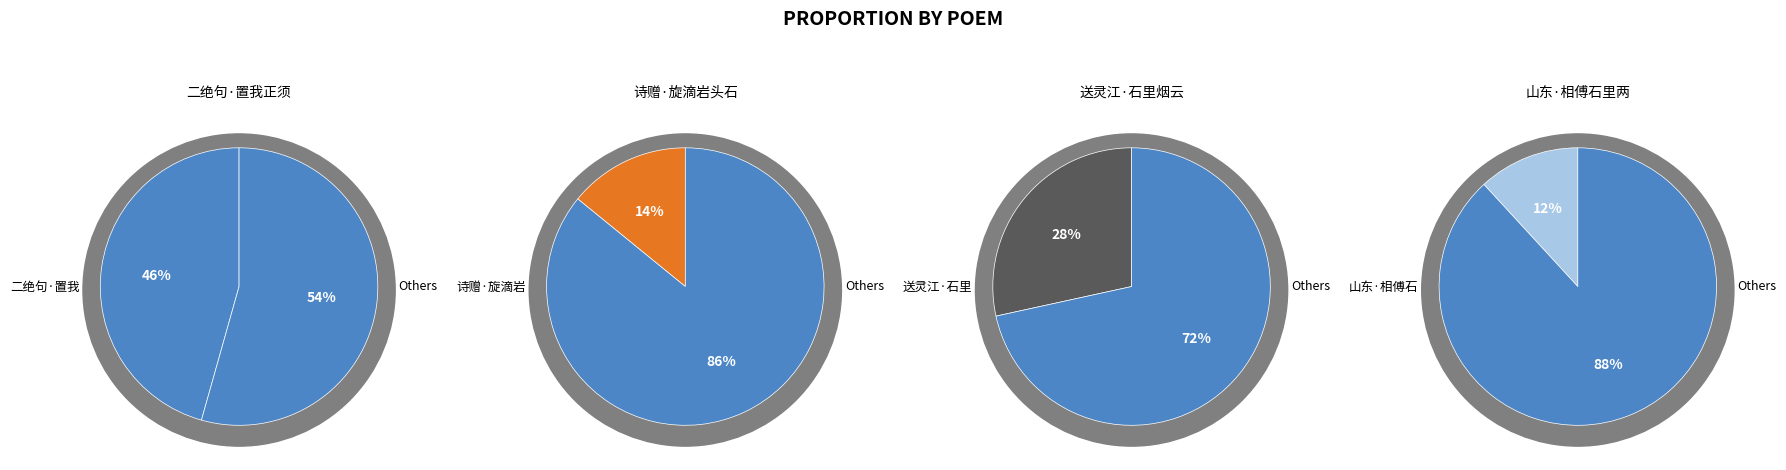

The 二绝句·置我正须岩石里 slice represents 31% of the pie. True or false?

False